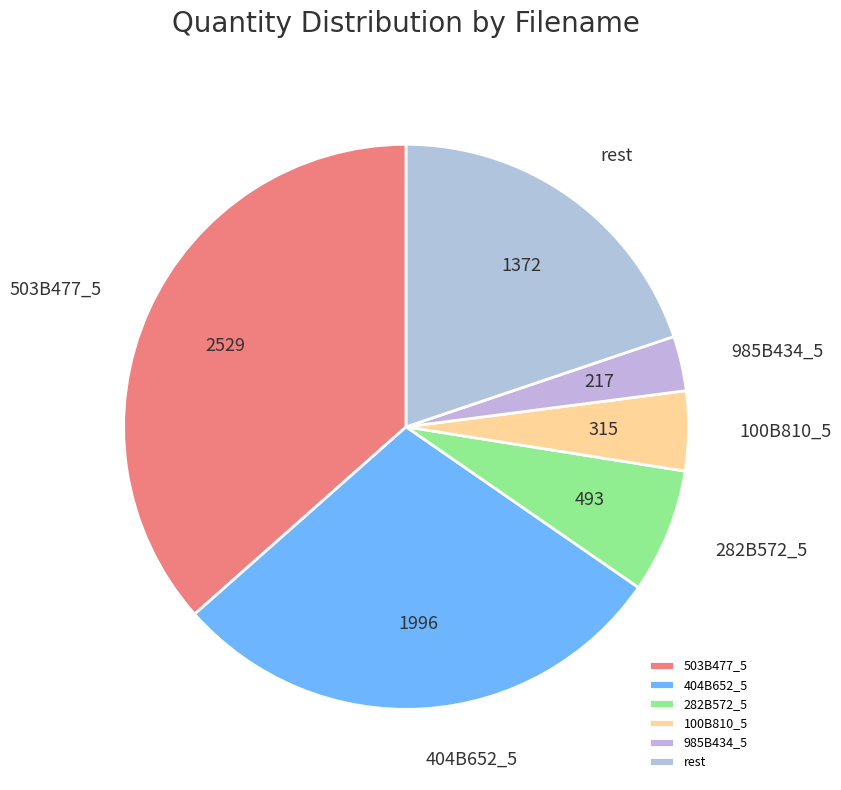

What is the smallest slice in the pie chart?

985B434_5